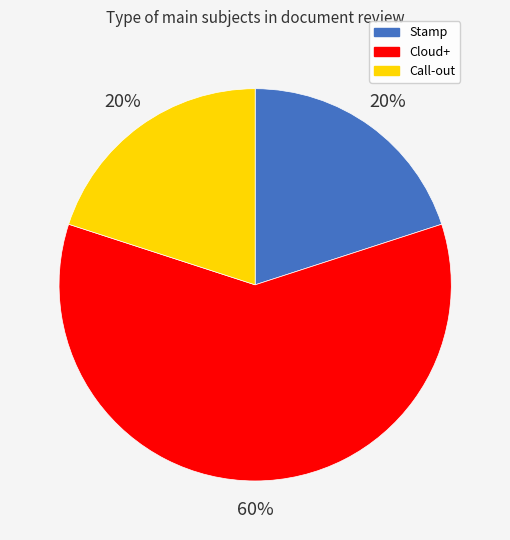

Count the number of slices in the pie.

3